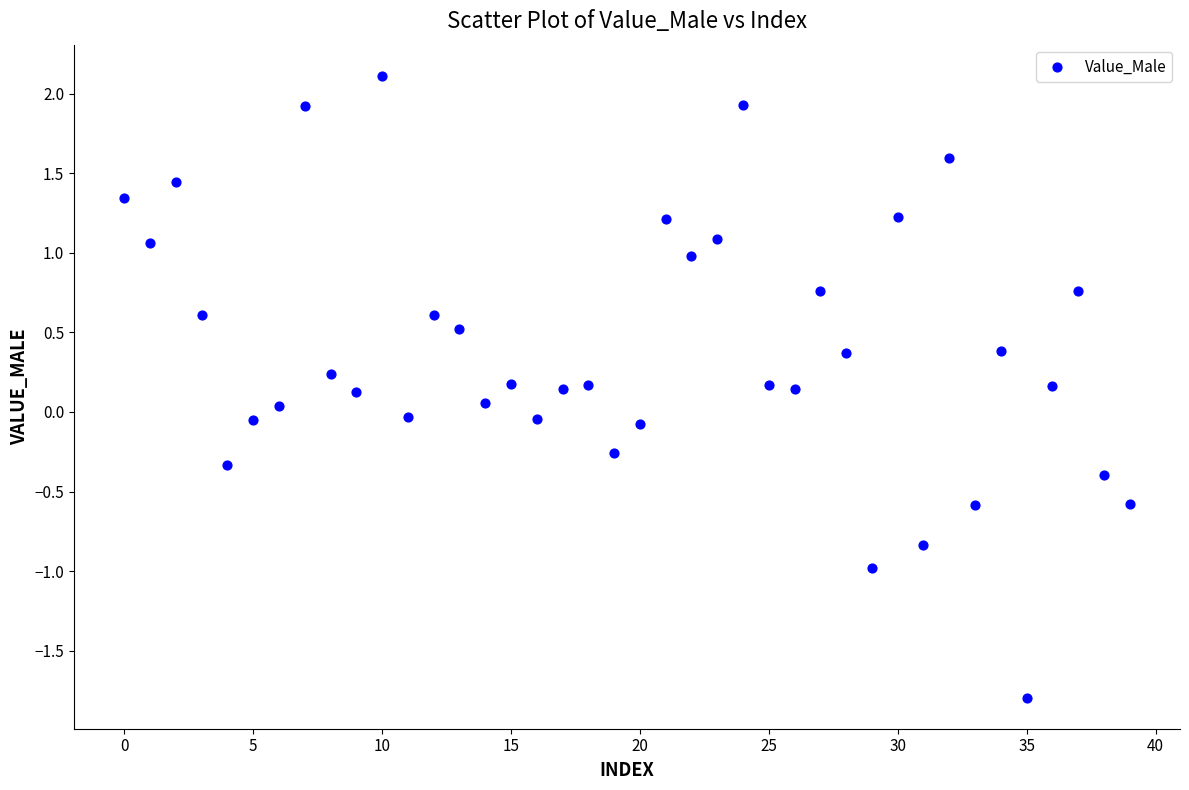

What is the range of Y values (max minus min)?

3.9